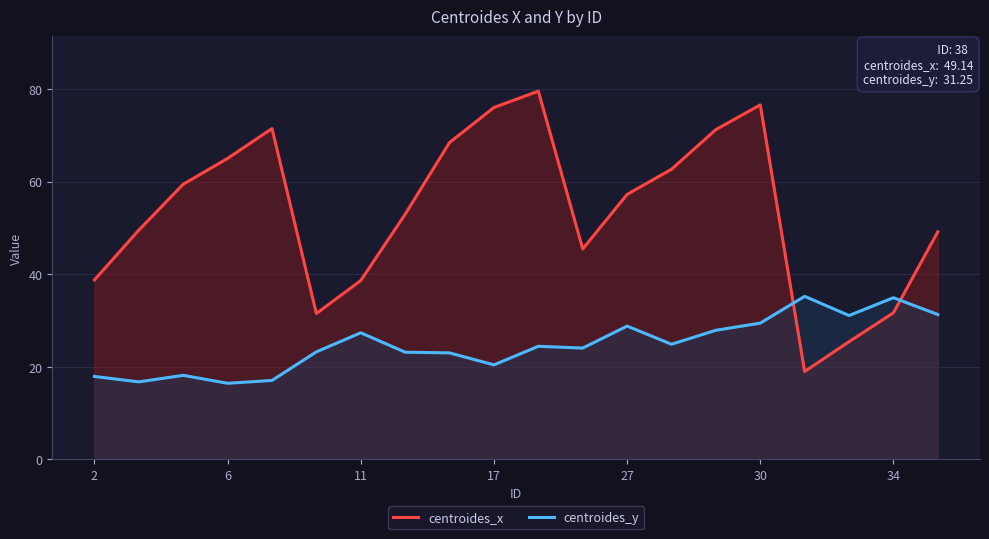

What is the difference between the maximum and minimum values in the centroides_y series?

18.8